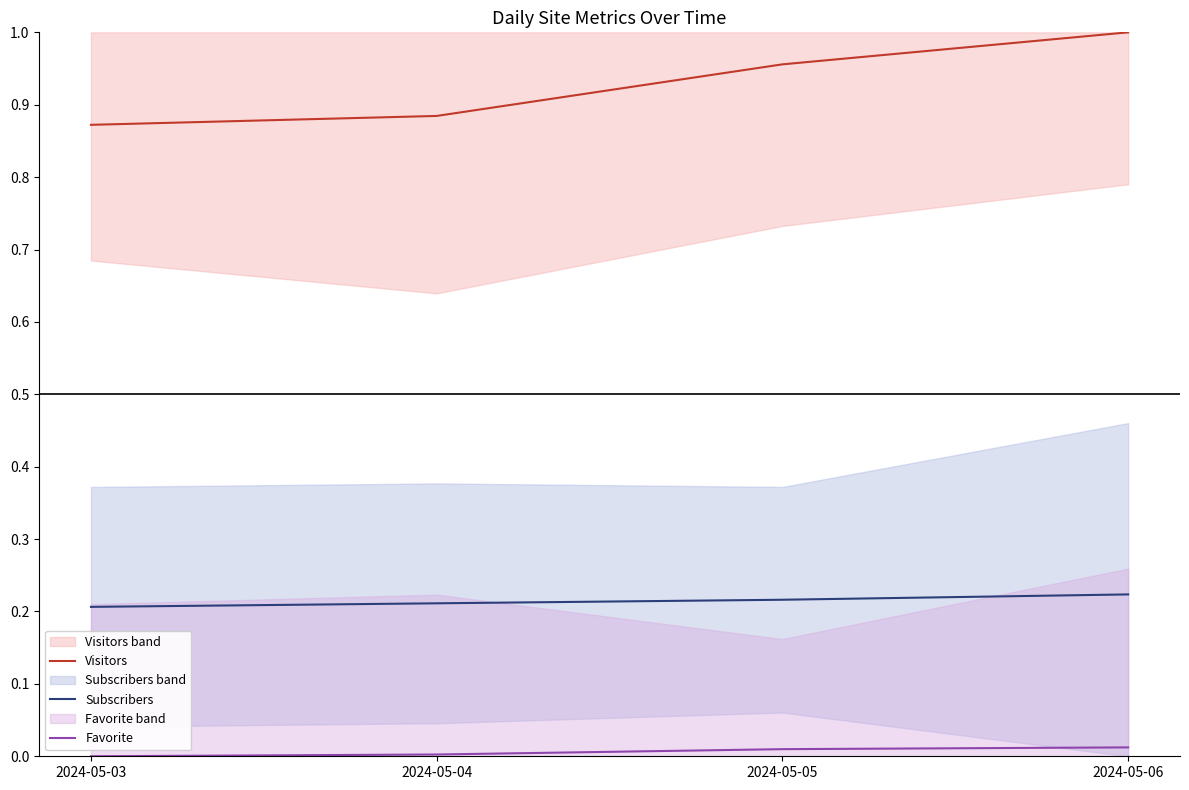

Which series has the largest range (max minus min)?

Visitors